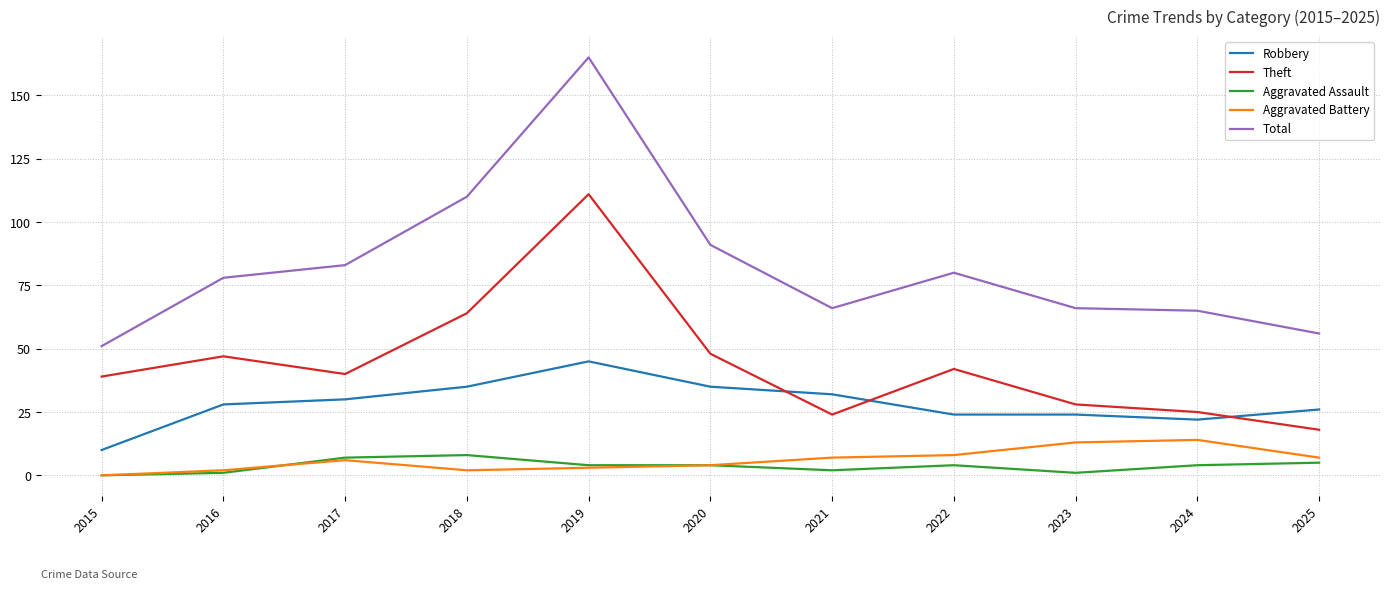

The Aggravated Assault series shows 4 at 2022. True or false?

True